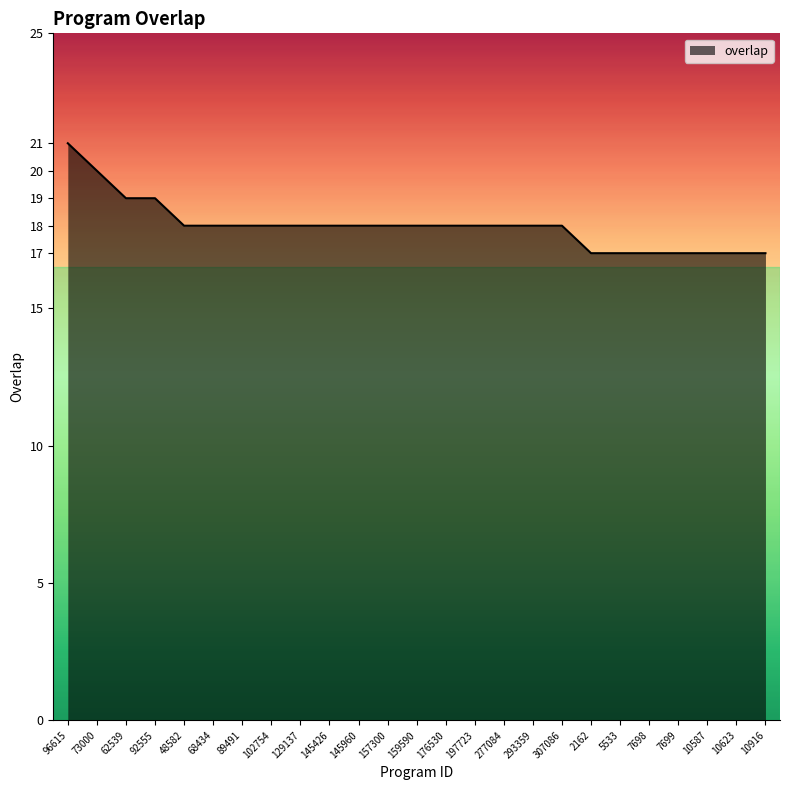

True or false: the data shows 17 at 7698.

True